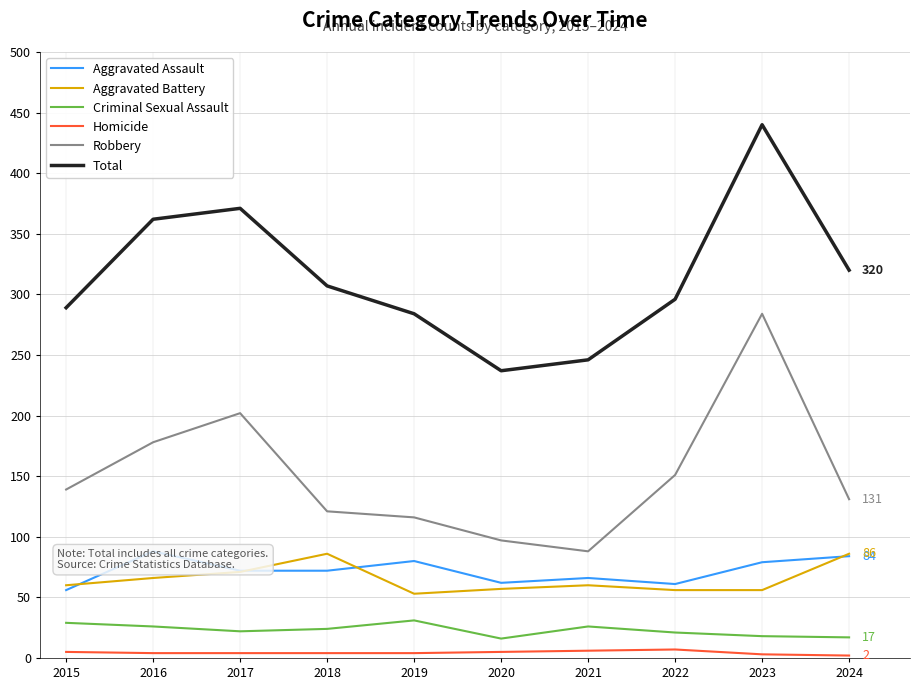

Is this an area chart (filled region under the line)?

No